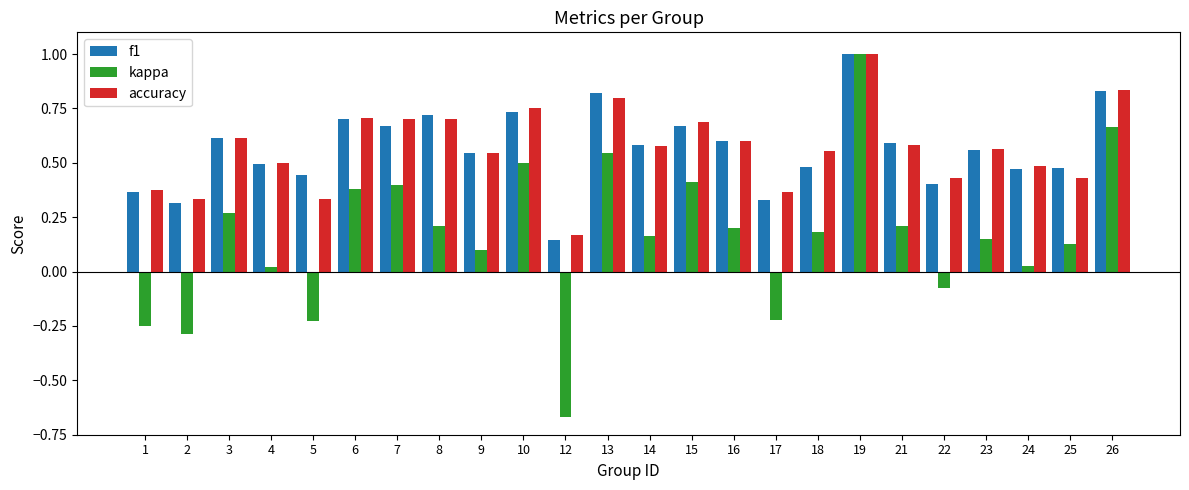

Which category has the lowest value in the kappa series?

12